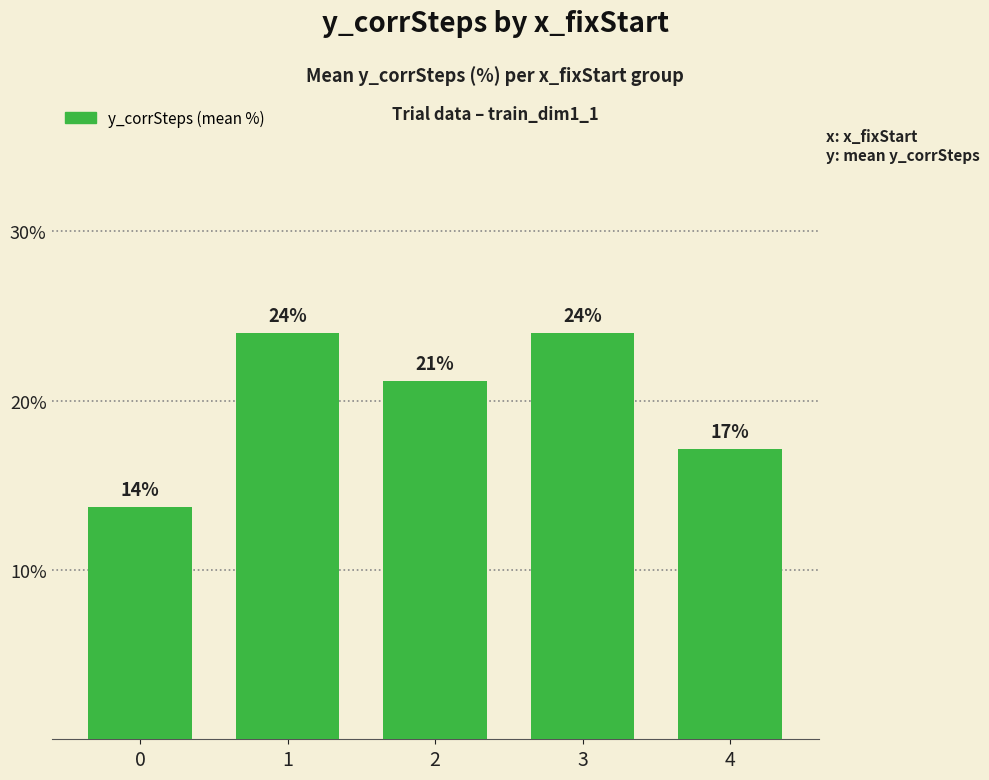

Reading left to right, list all the values displayed in this chart.

13.7	24.0	21.1	24.0	17.1